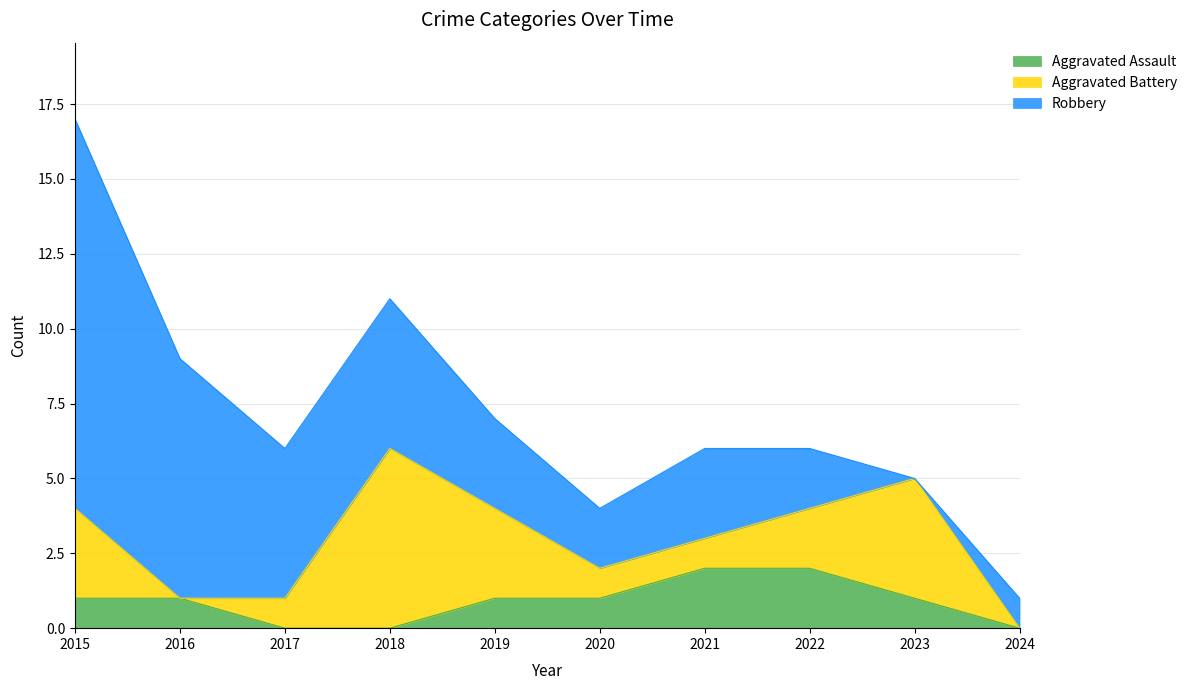

What is the value of the Aggravated Battery point at the 9th from the left?

4